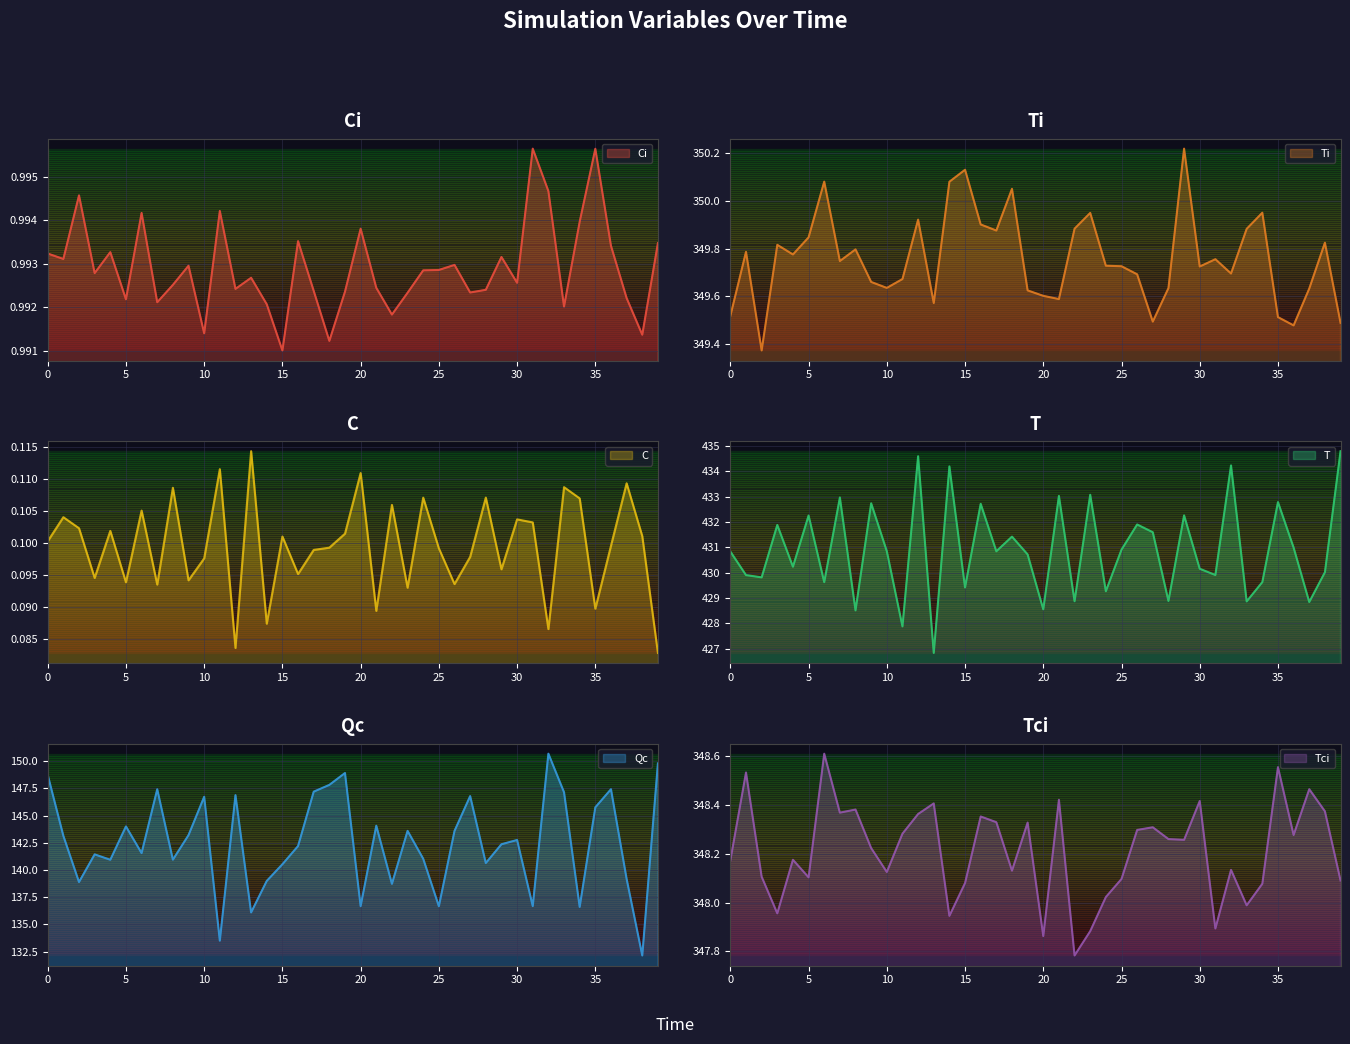

The value of Tci at 36 is 209.1. True or false?

False